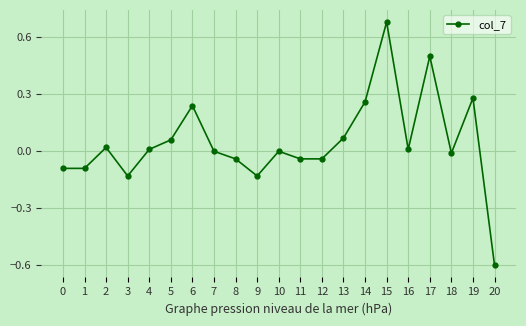

What is the difference between the second highest and minimum values?

1.1